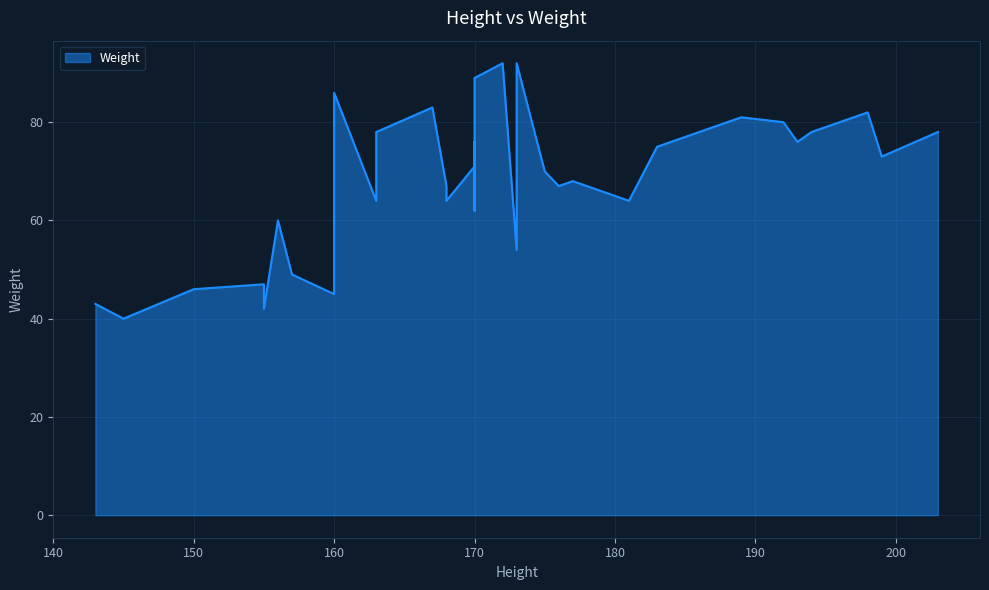

What is the minimum value shown in the chart?

40